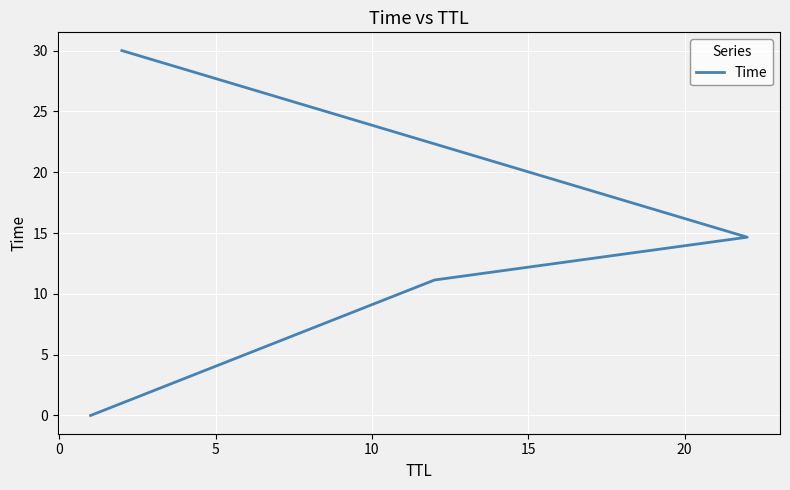

Which has a higher value, 10 or 0?

10